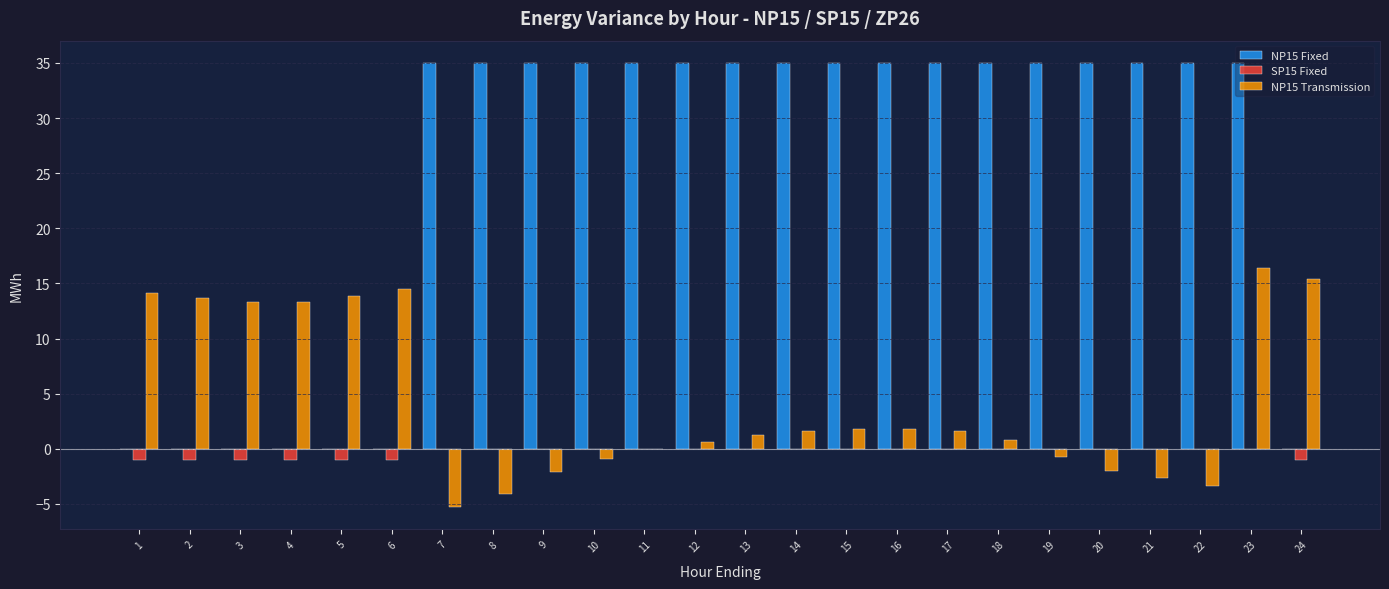

Which series has the largest total across all categories?

NP15 Fixed